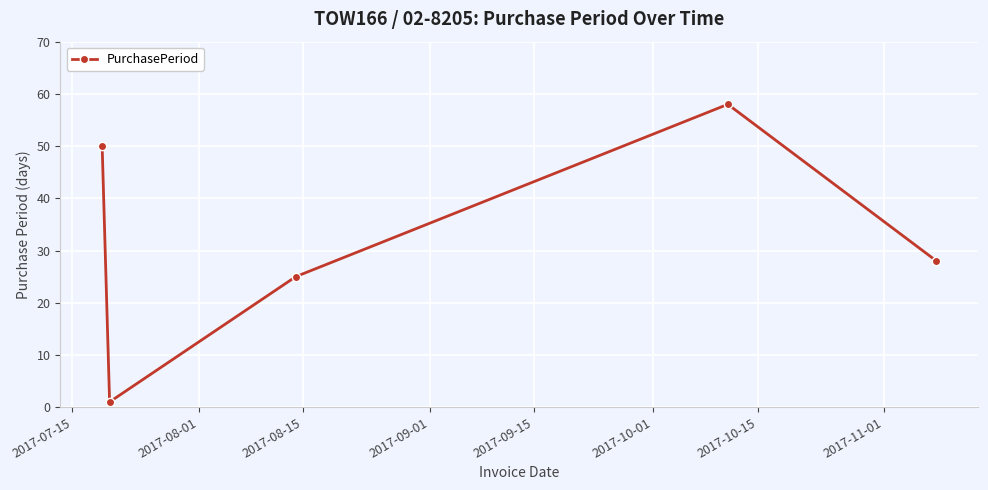

What is the average value?

32